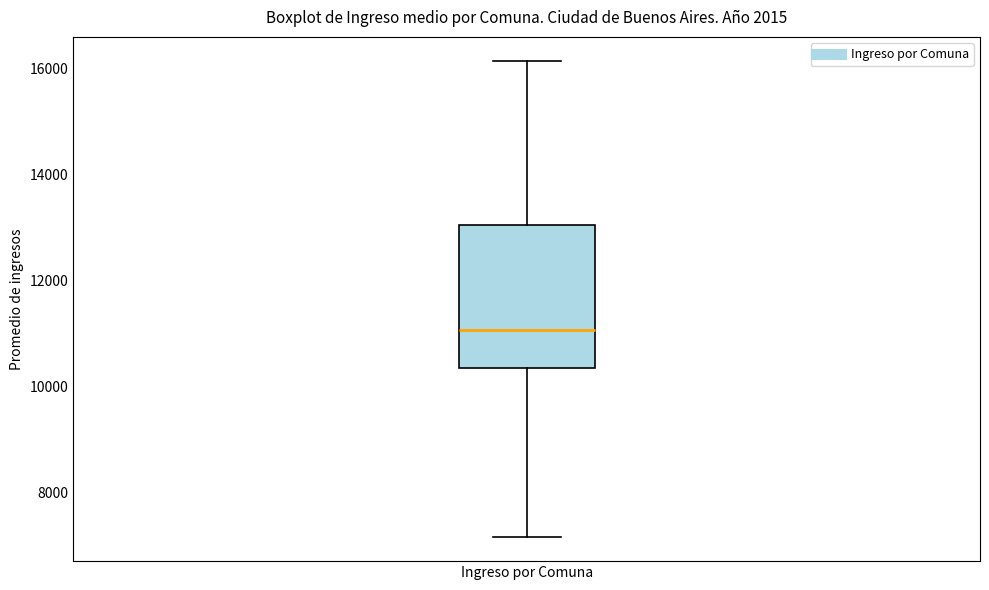

Read this box plot against the y-axis: the position of the median line, the range covered by the box, and the ends of both whiskers. The values are not printed on the chart, so give them approximately, as read against the axis.

median 11000, box 10400 to 13000, whiskers 7200 to 16200